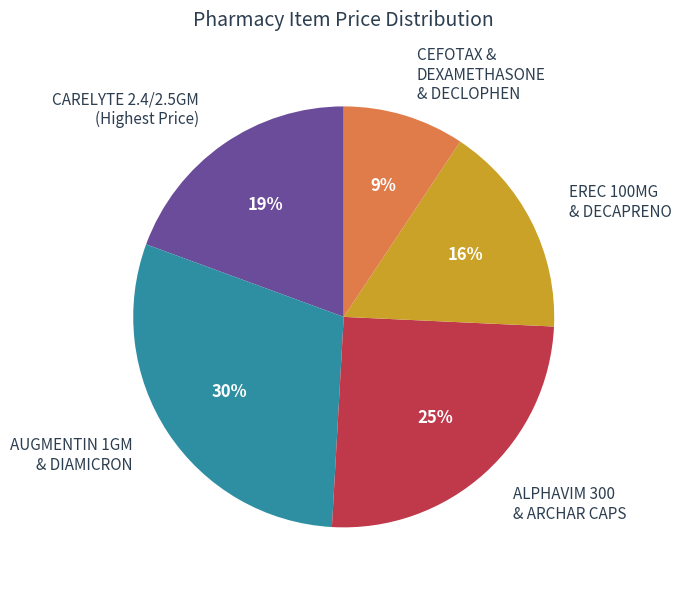

What percentage is the EREC 100MG & DECAPRENO slice, to the nearest percent?

16%